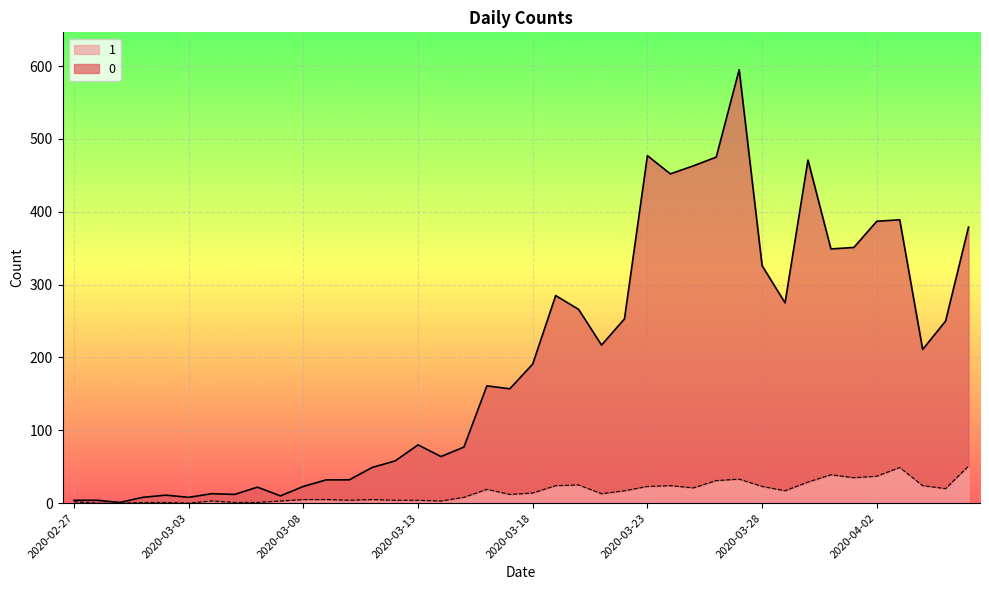

Does the chart display data point markers on the line(s)?

No